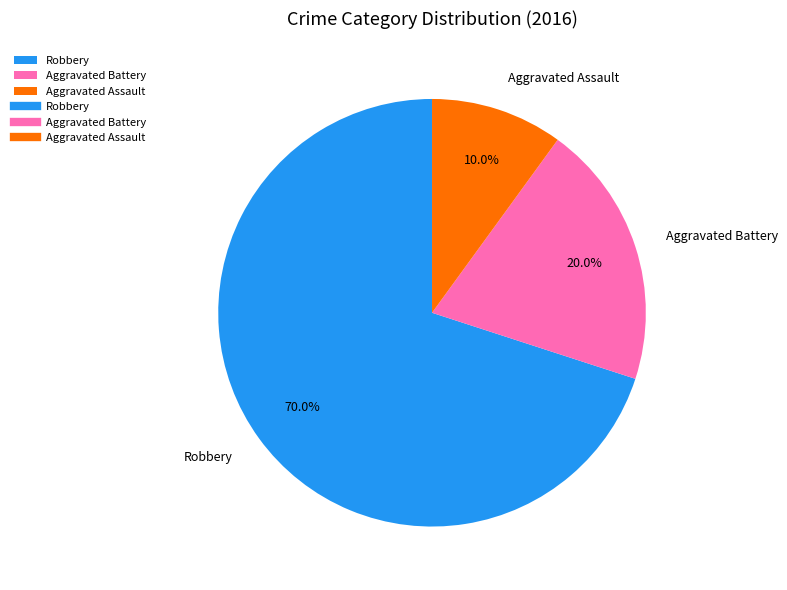

Is it true that Aggravated Assault is 23% of the pie?

False